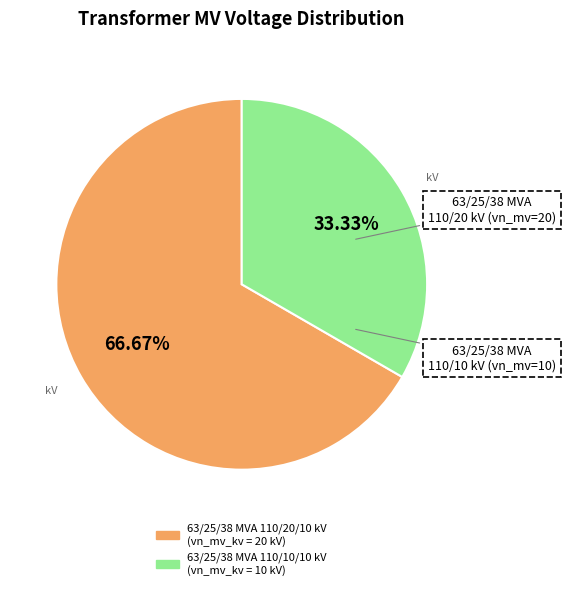

Which slice is the smallest?

63/25/38 MVA 110/10/10 kV